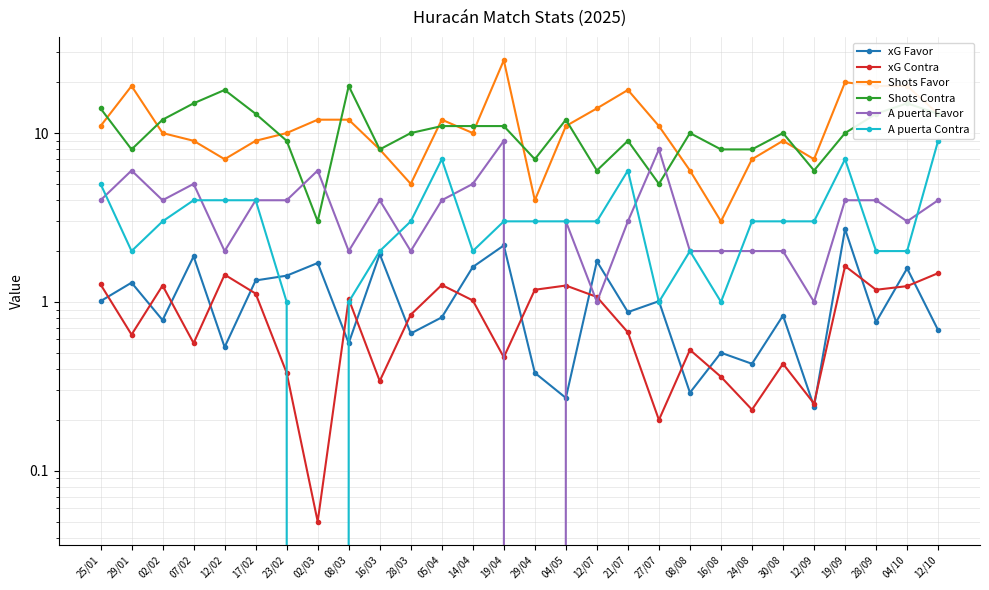

What is the total value across all series at 08/03?

35.6